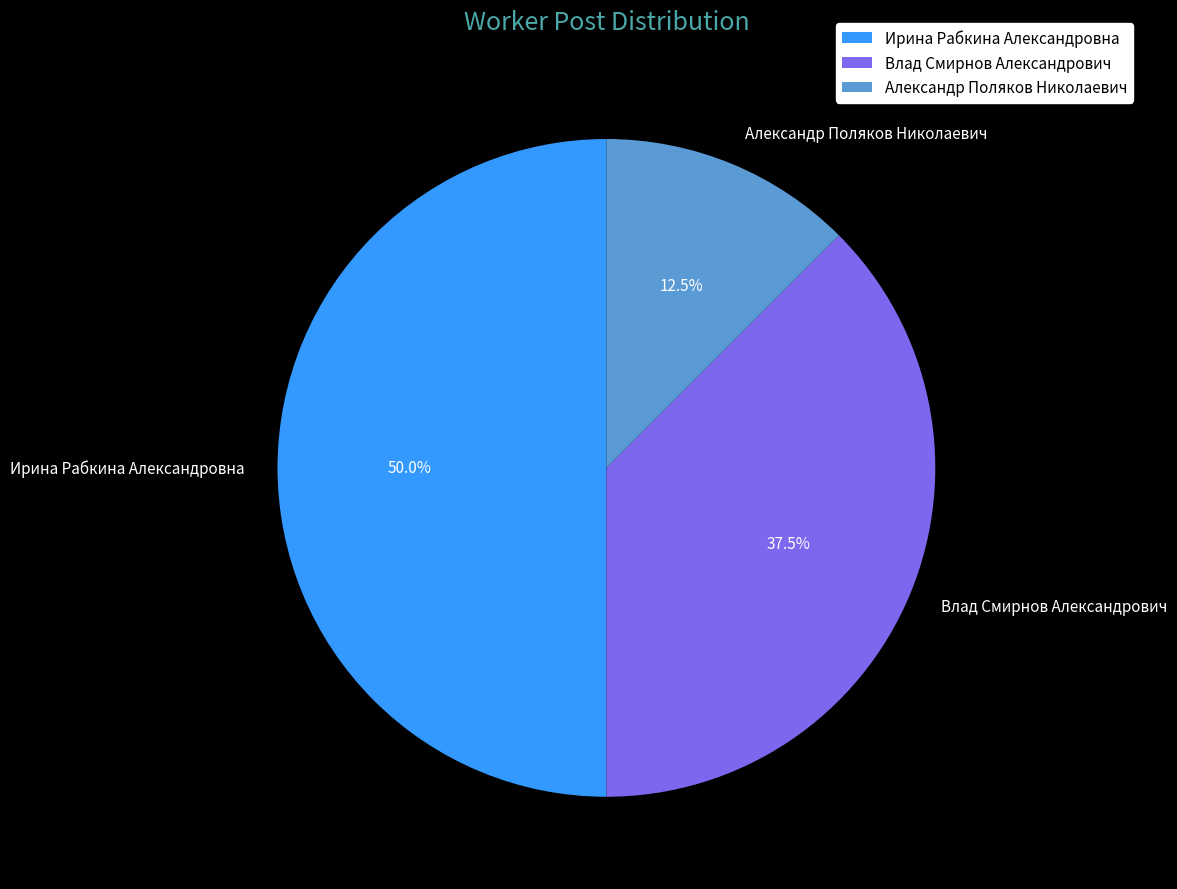

Does Александр Поляков Николаевич represent more than half of the total?

No